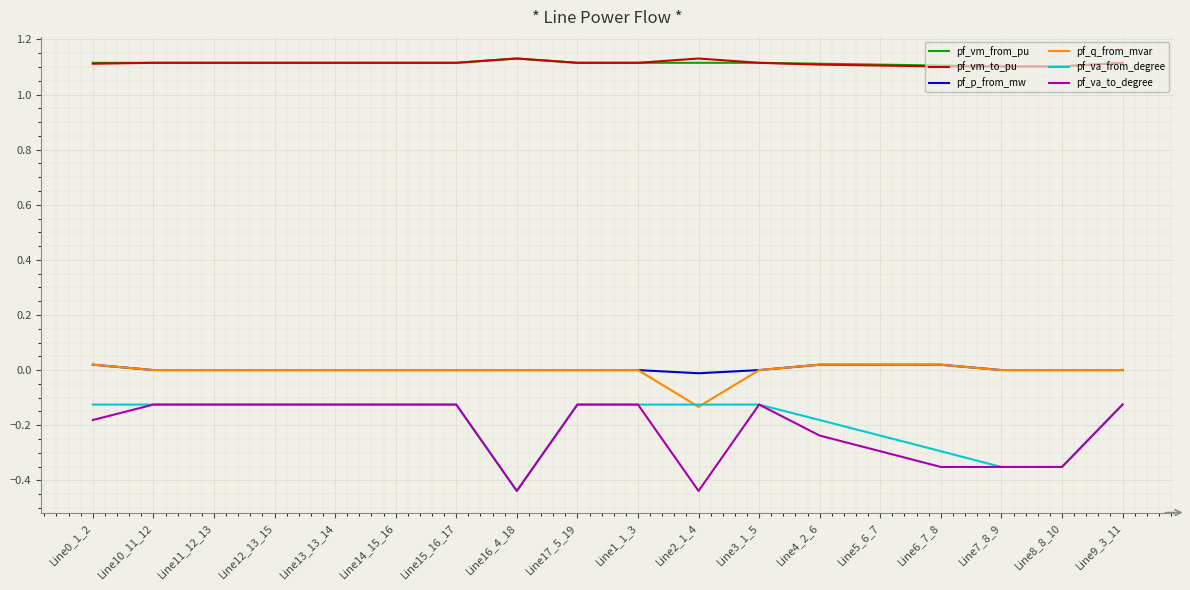

Is it true that pf_vm_to_pu equals 1.1 at Line8_8_10?

True